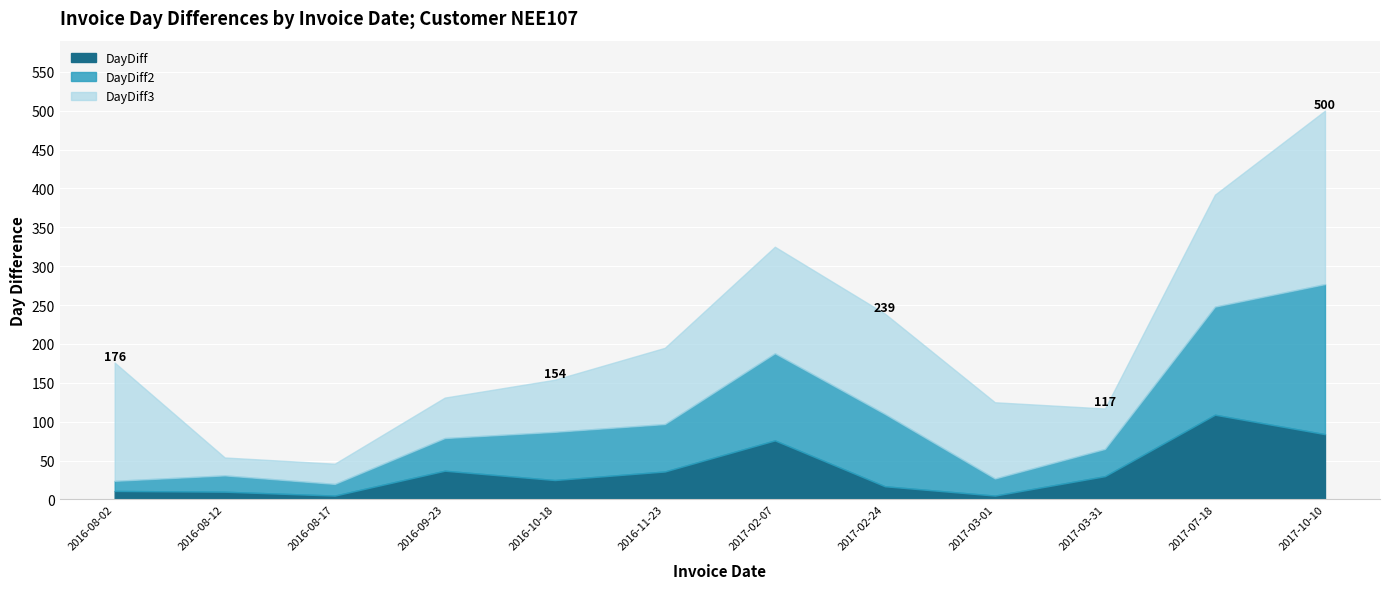

True or false: DayDiff has a value of 7 at 2016-09-23.

False